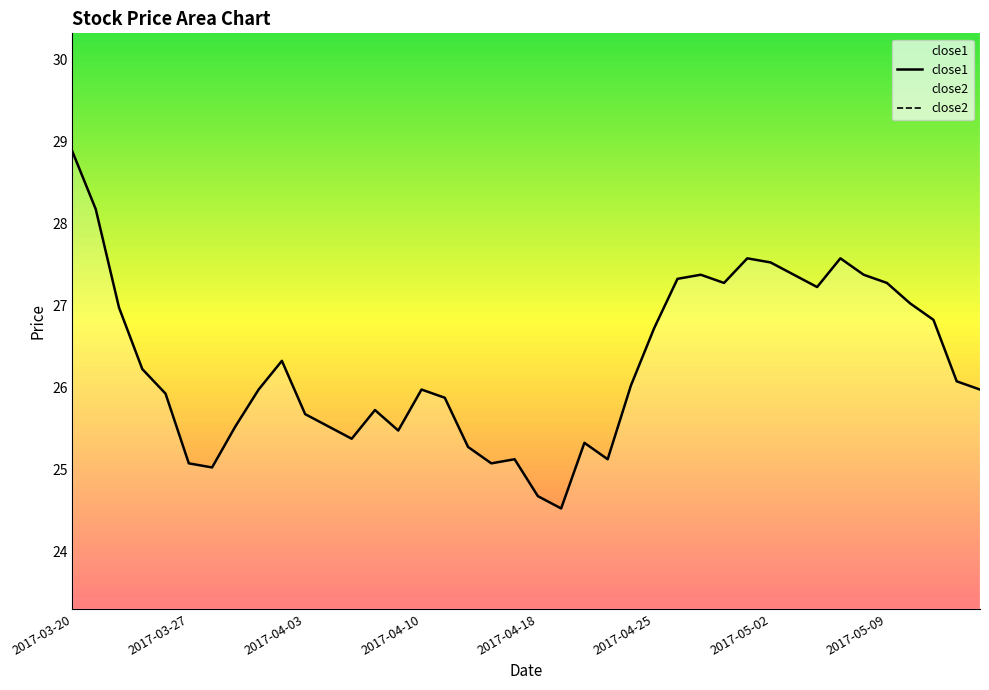

True or false: close2 and close1 intersect in this chart.

False